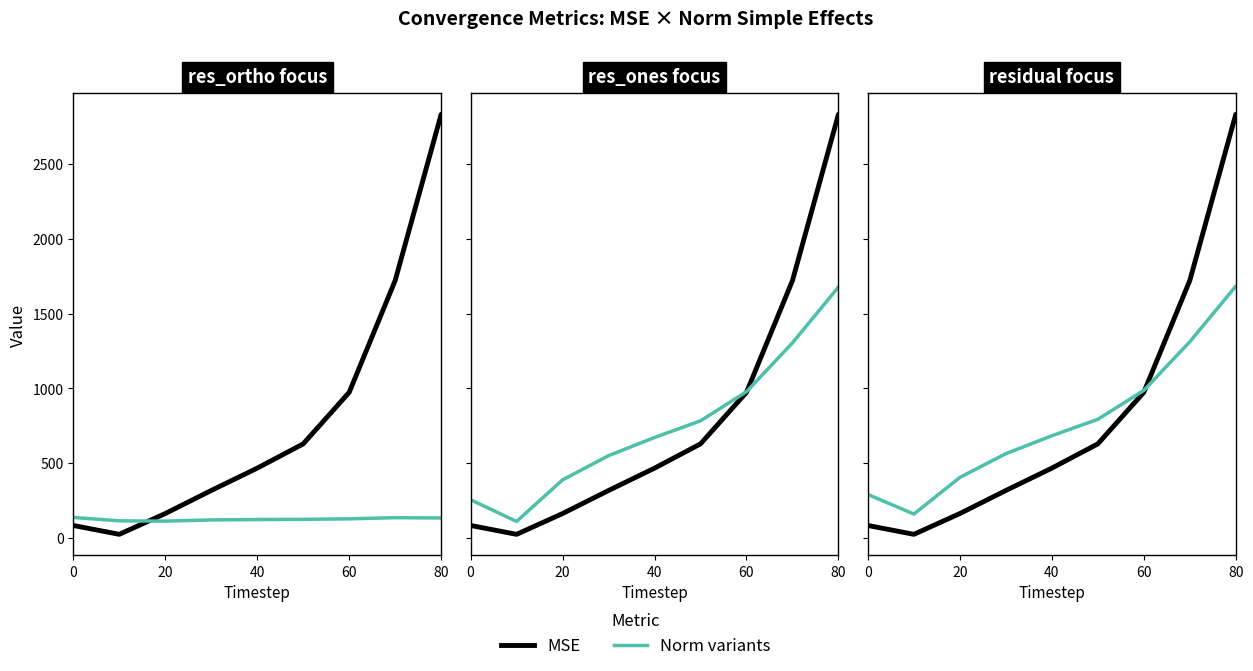

Which series has the largest total across all categories?

MSE